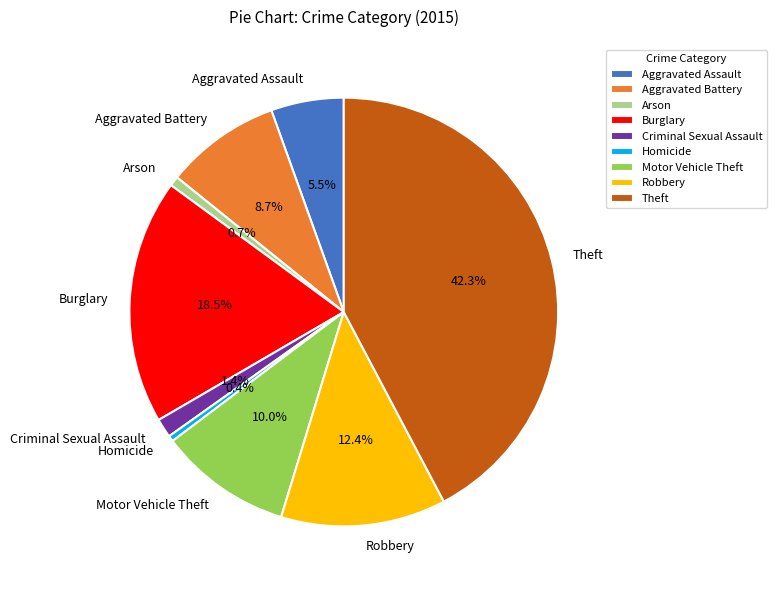

Does Arson represent more than half of the total?

No